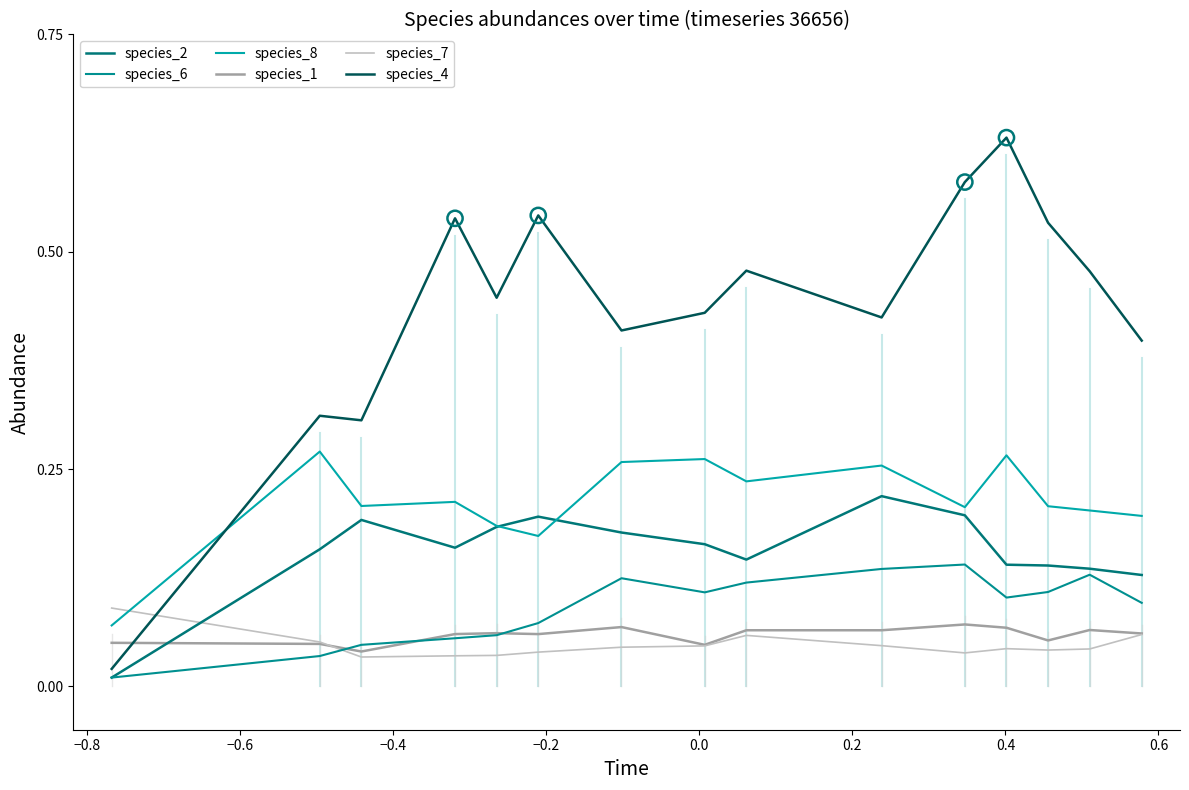

At how many categories does at least one series exceed 0?

15